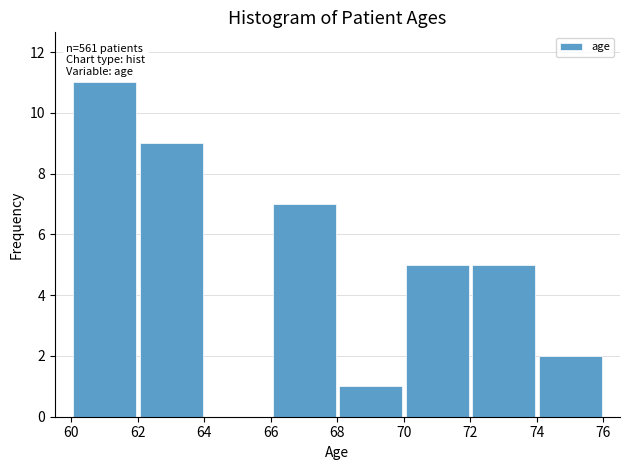

Which range on the x-axis has the tallest bar?

60 to 62